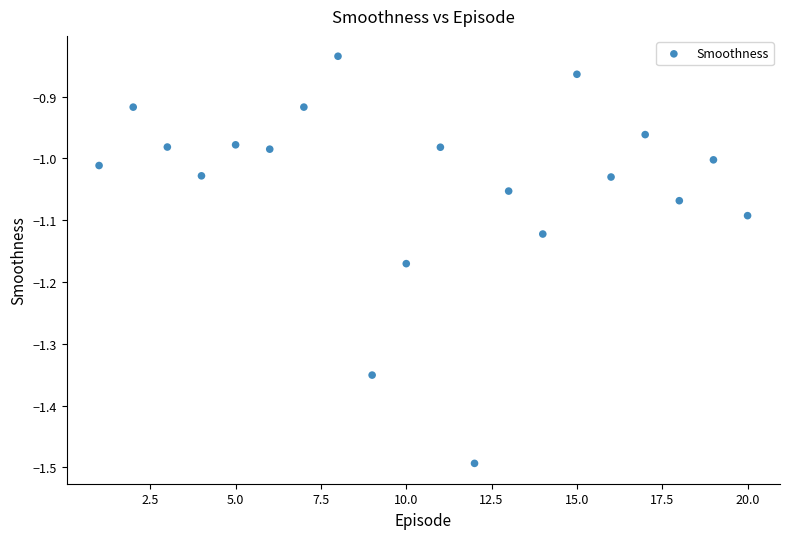

What is the range of X values (max minus min)?

19.0